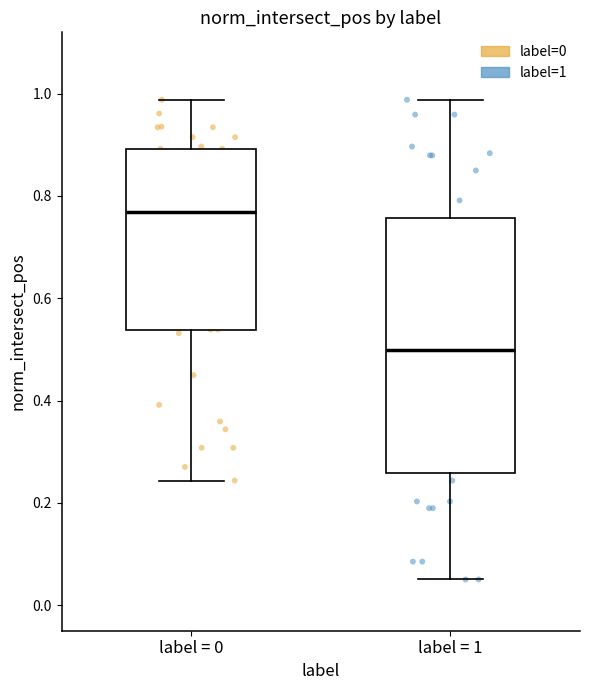

Reading left to right, read every box against the y-axis: the position of its median line, the range the box covers, and the ends of its whiskers. The values are not printed on the chart, so give them approximately, as read against the axis.

label = 0: median 0.76, box 0.54 to 0.90, whiskers 0.24 to 0.98
label = 1: median 0.50, box 0.26 to 0.76, whiskers 0.06 to 0.98